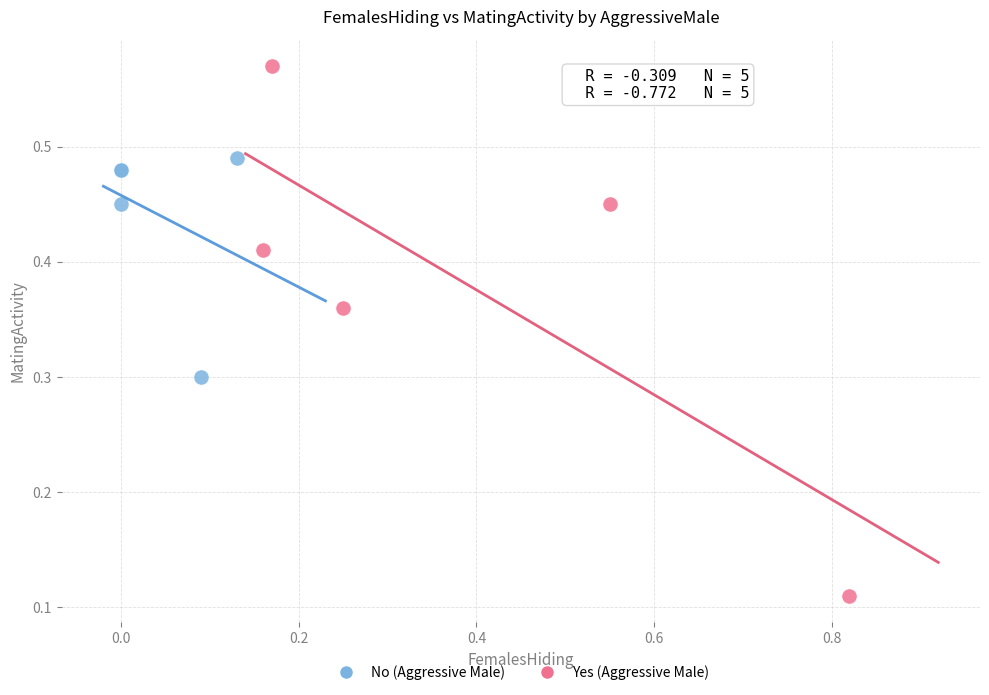

Which series reaches the maximum Y coordinate?

Yes (Aggressive Male)